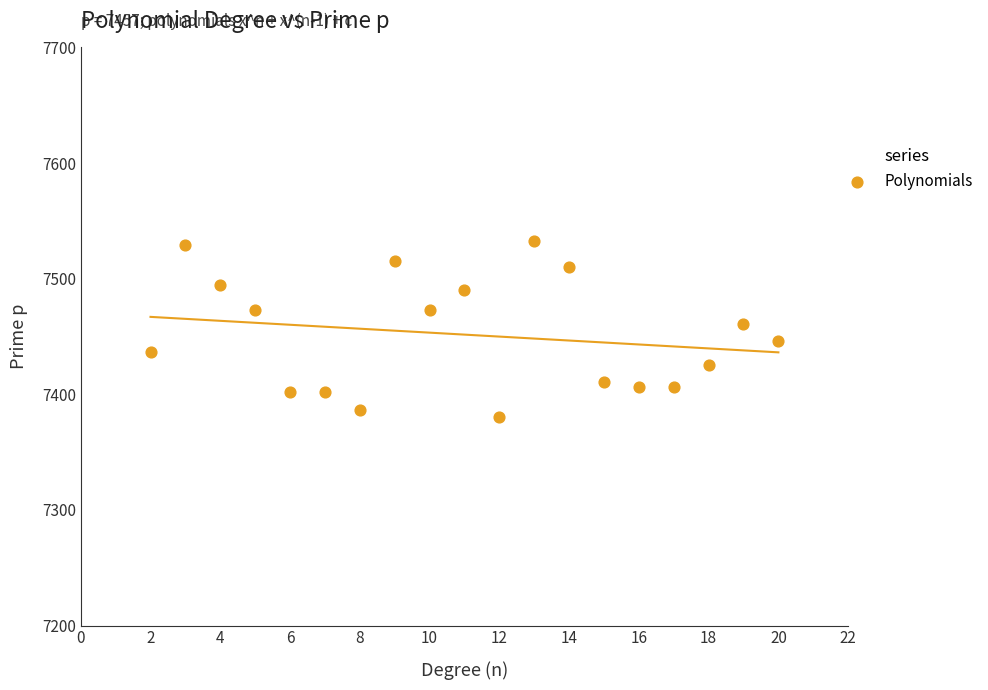

What is the range of Y values (max minus min)?

151.9